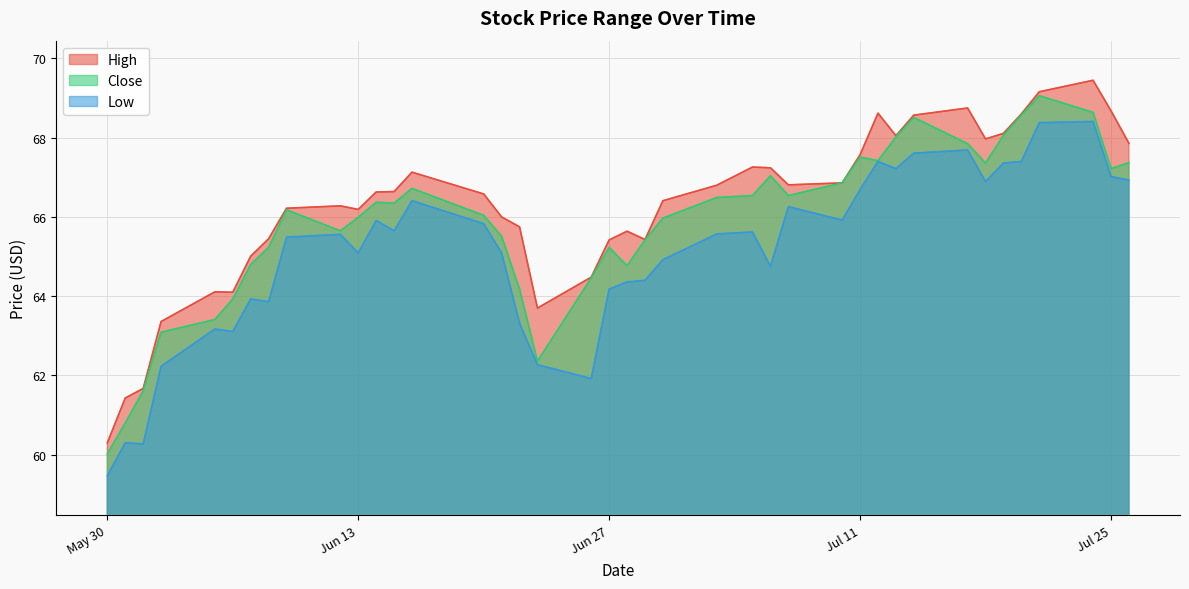

List the series in order of their overall mean, lowest first.

Low, Close, High